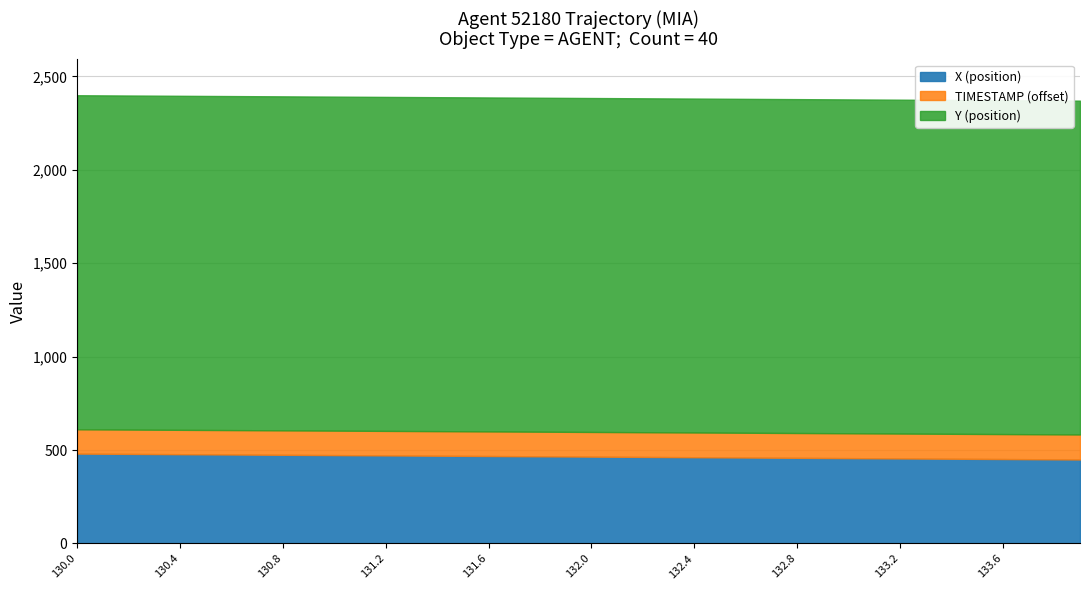

Is it true that Y equals 1786.6 at 133.9?

True